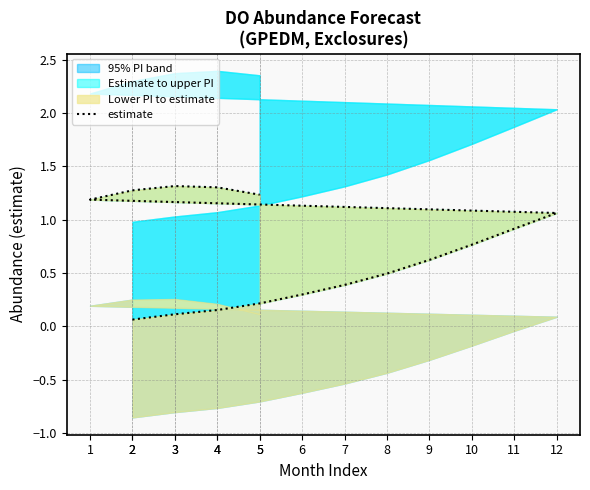

Reading left to right, what are all the values shown in this chart?

2=0.1	3=0.1	4=0.2	5=0.2	6=0.3	7=0.4	8=0.5	9=0.6	10=0.8	11=0.9	12=1.1	1=1.2	2=1.3	3=1.3	4=1.3	5=1.2